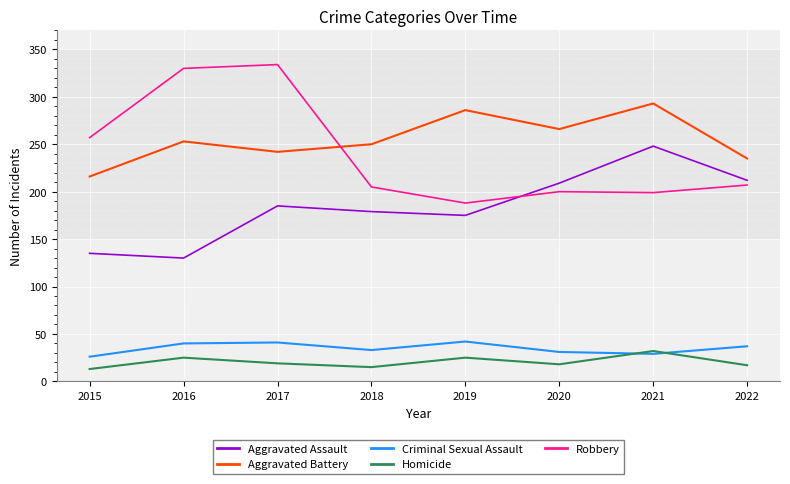

True or false: Robbery and Aggravated Assault intersect in this chart.

True